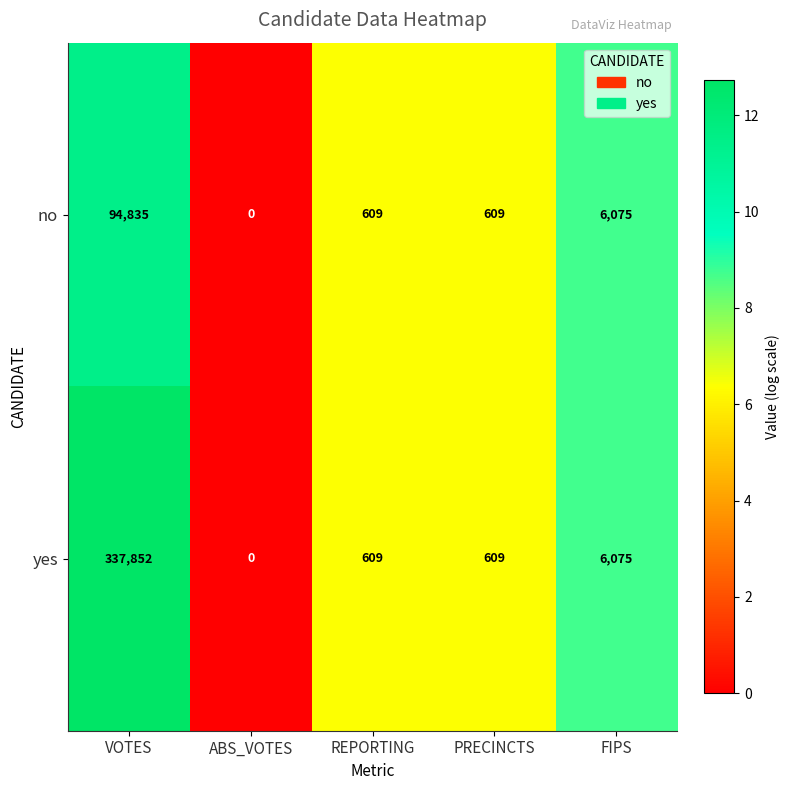

Rank the series by their maximum value, from lowest to highest.

no, yes